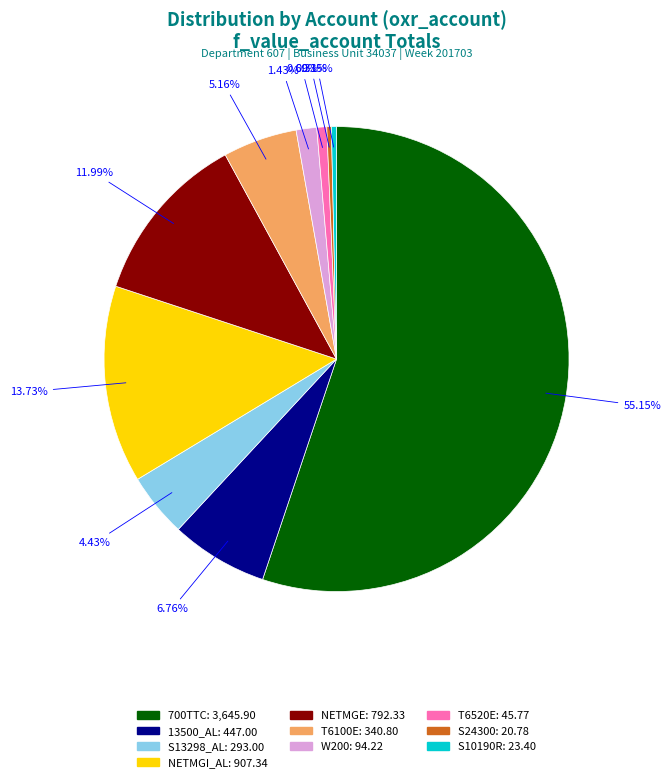

To the nearest percent, what portion does S13298_AL represent?

4%